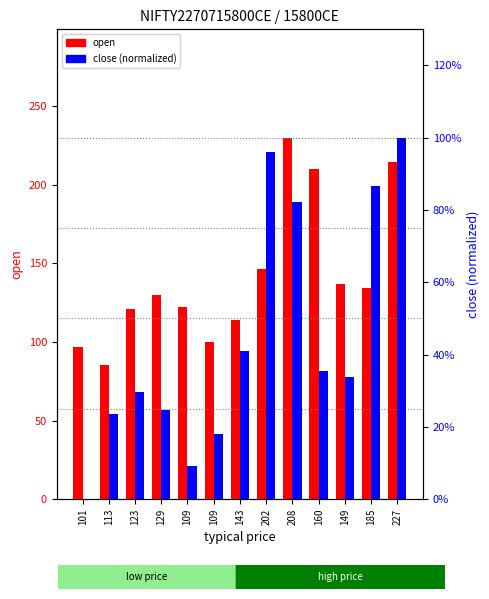

True or false: close (normalized) has a value of 0.4 at 160.

True